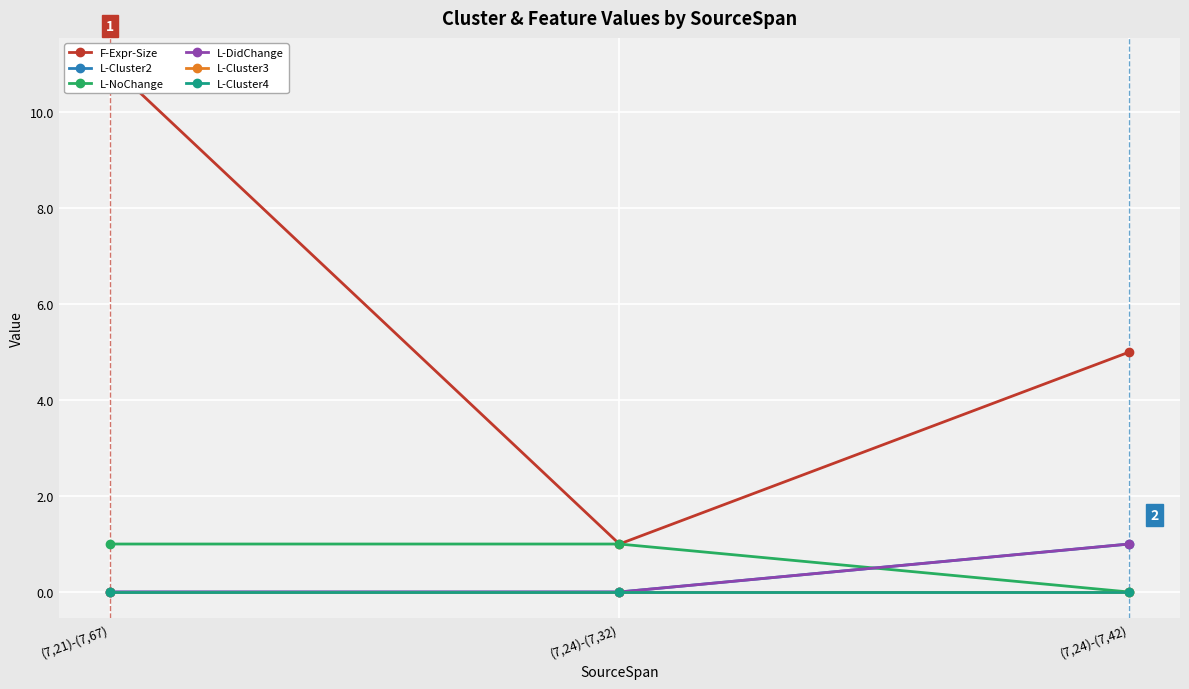

What is the difference between the highest and lowest values at (7,24)-(7,32)?

1